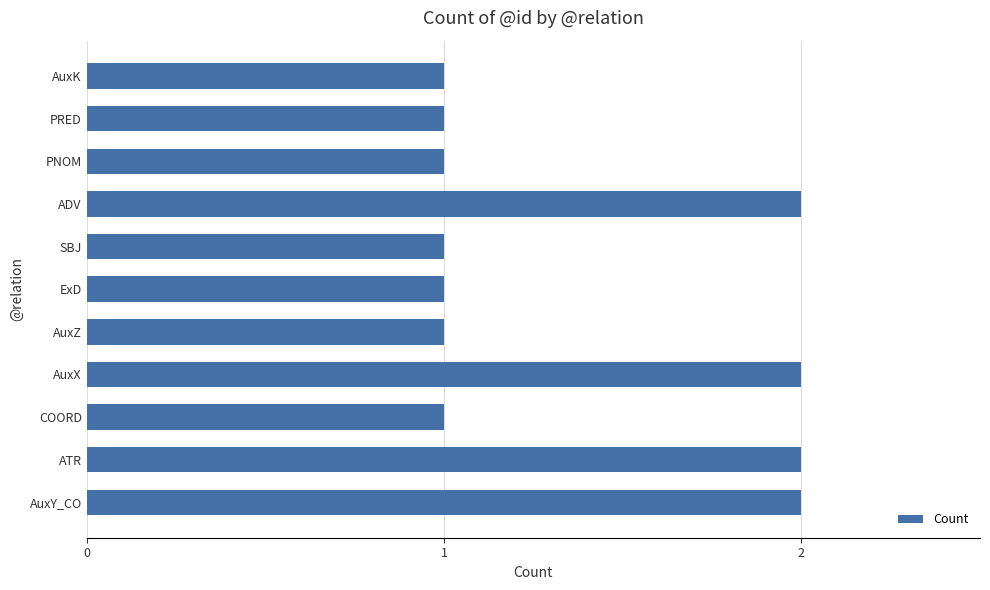

What is the sum of all values?

15